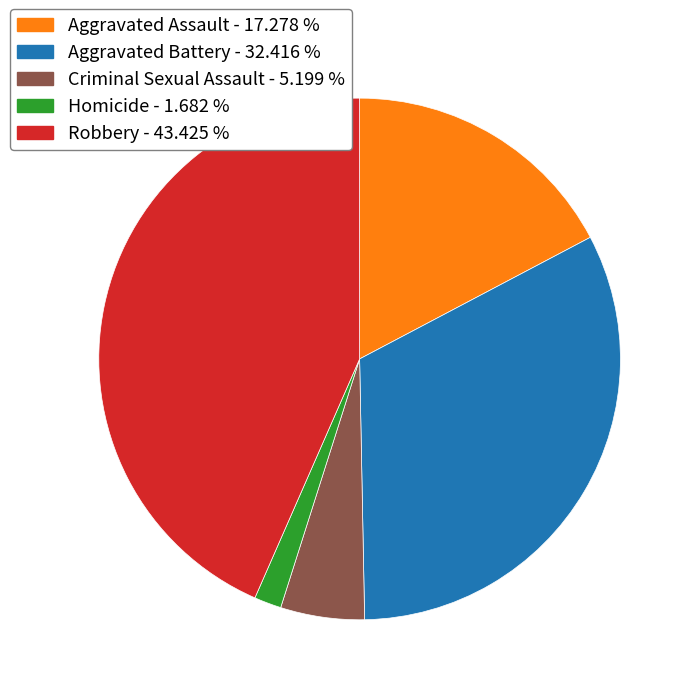

Which slice is the smallest?

Homicide